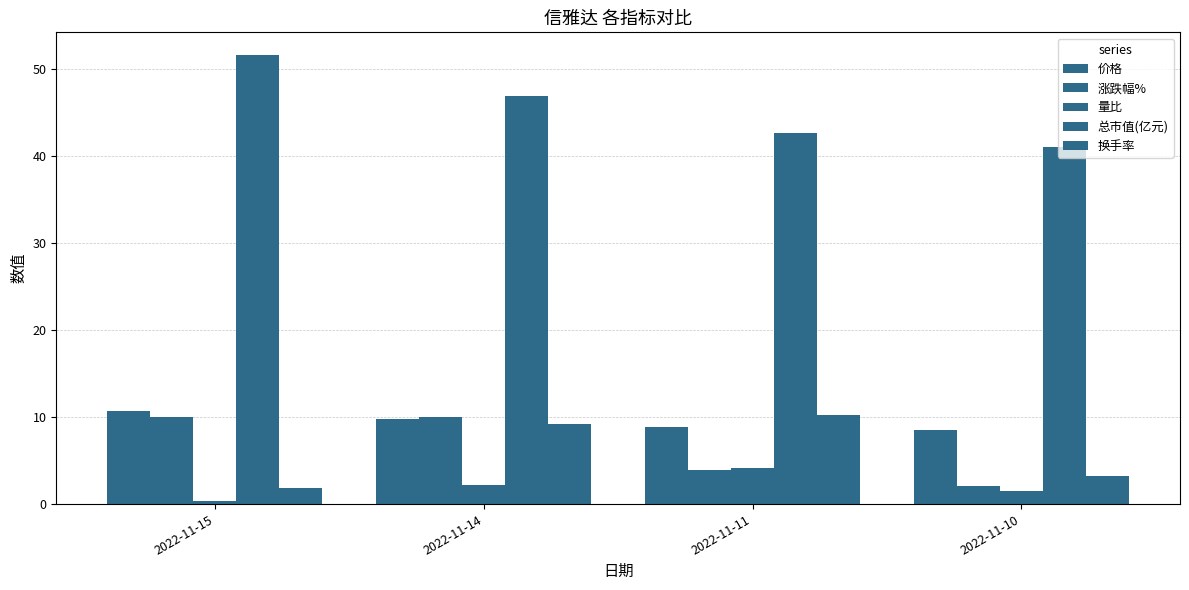

What is the value of the 价格 bar at the 3rd from the left?

8.9